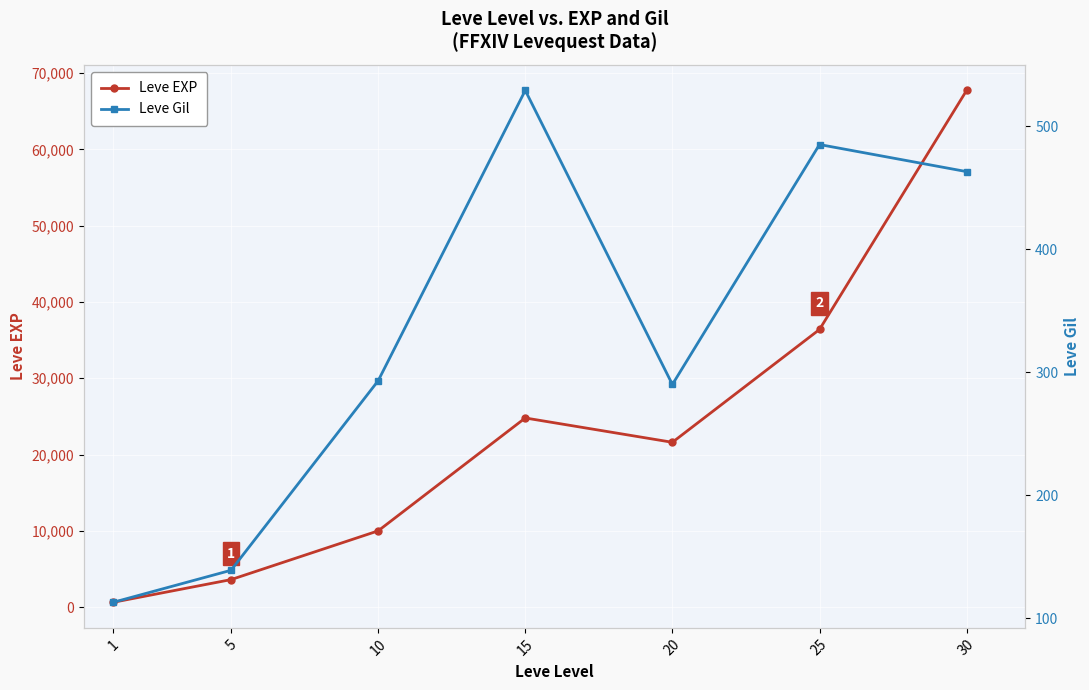

Is it true that Leve Gil equals 139 at 5?

True